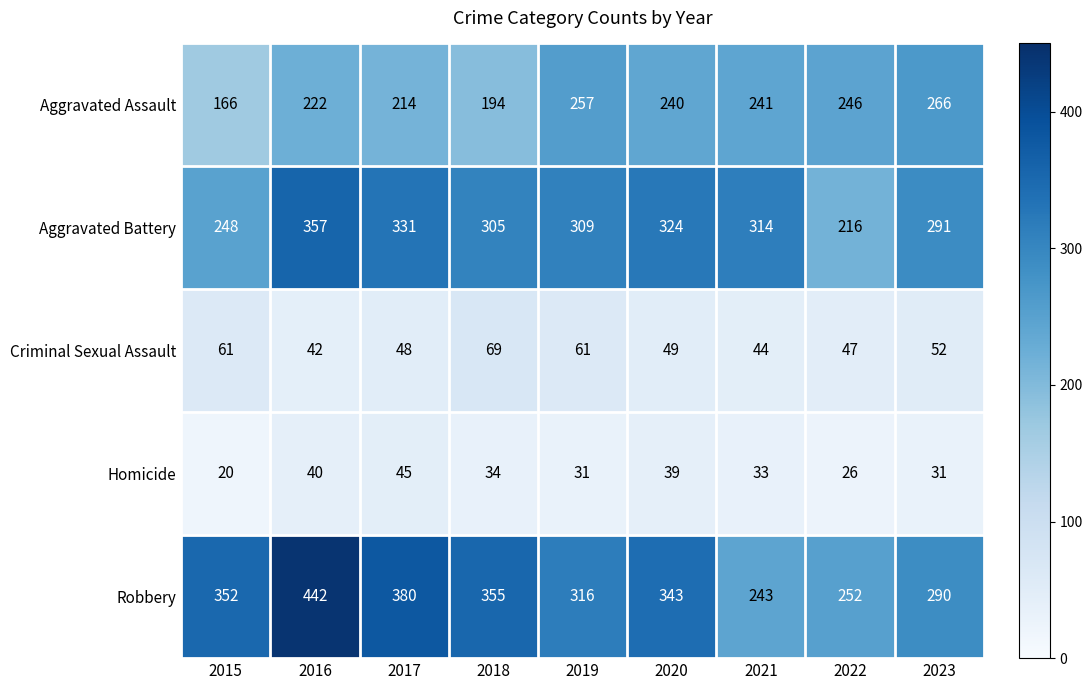

At which label does Homicide reach its minimum?

2015